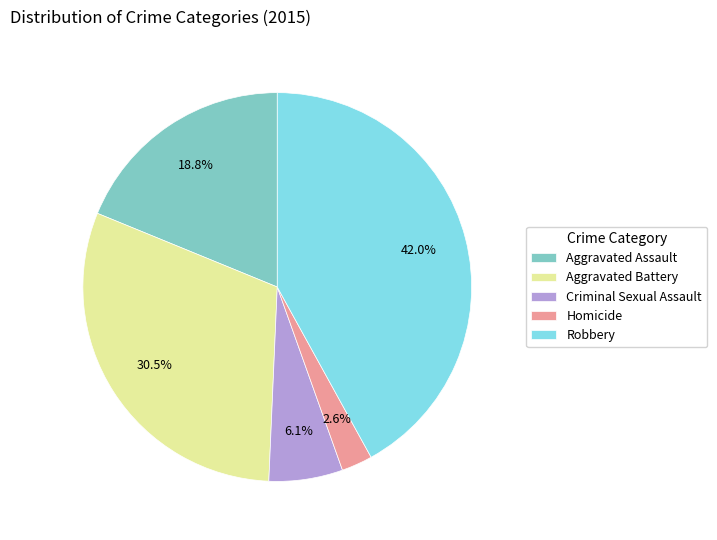

Is there any slice that represents more than half of the pie?

No